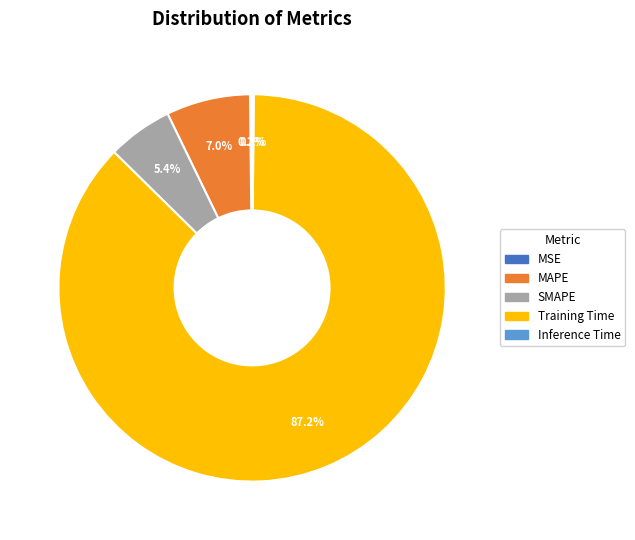

To the nearest percent, what percentage of the pie is SMAPE?

5%